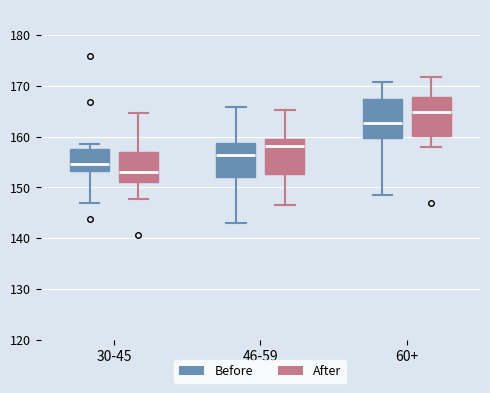

Reading left to right, transcribe this box plot: for each box, give where its median line is, the range the box spans, and where its two whiskers end, as read against the y-axis. The values are not printed on the chart, so give them approximately, as read against the axis.

30-45 (Before): median 155, box 153 to 158, whiskers 147 to 159
30-45 (After): median 153, box 151 to 157, whiskers 148 to 165
46-59 (Before): median 156, box 152 to 159, whiskers 143 to 166
46-59 (After): median 158, box 153 to 160, whiskers 147 to 165
60+ (Before): median 163, box 160 to 168, whiskers 148 to 171
60+ (After): median 165, box 160 to 168, whiskers 158 to 172